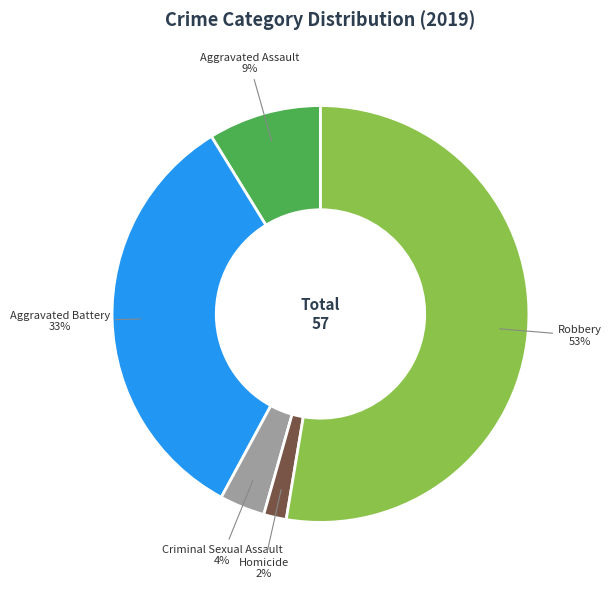

How many slices are in this pie chart?

5